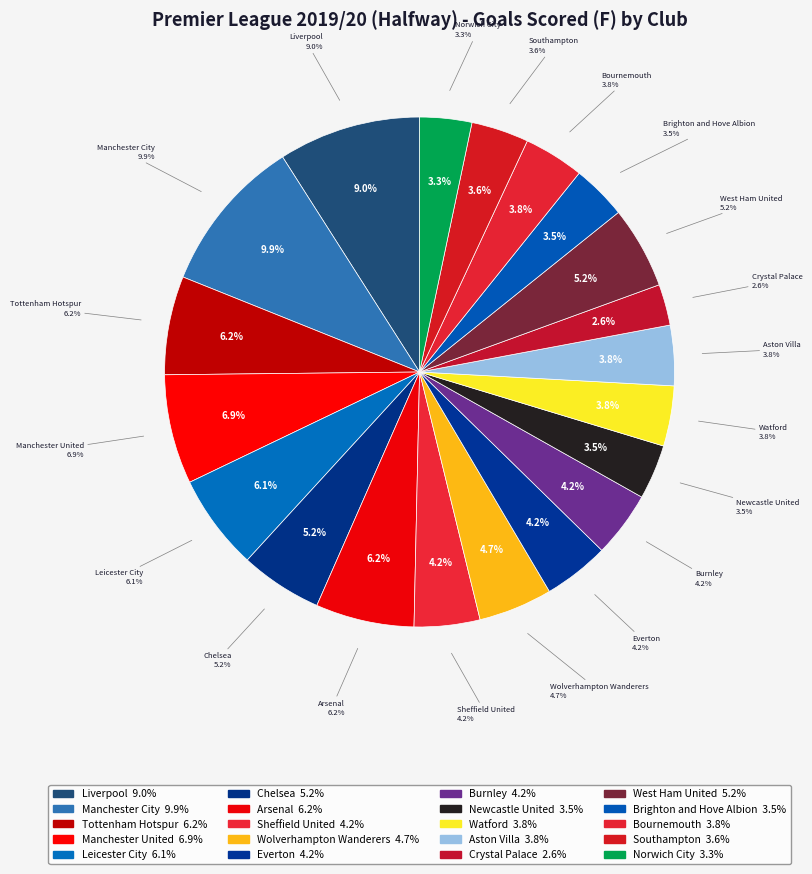

Is there a majority slice in this chart?

No